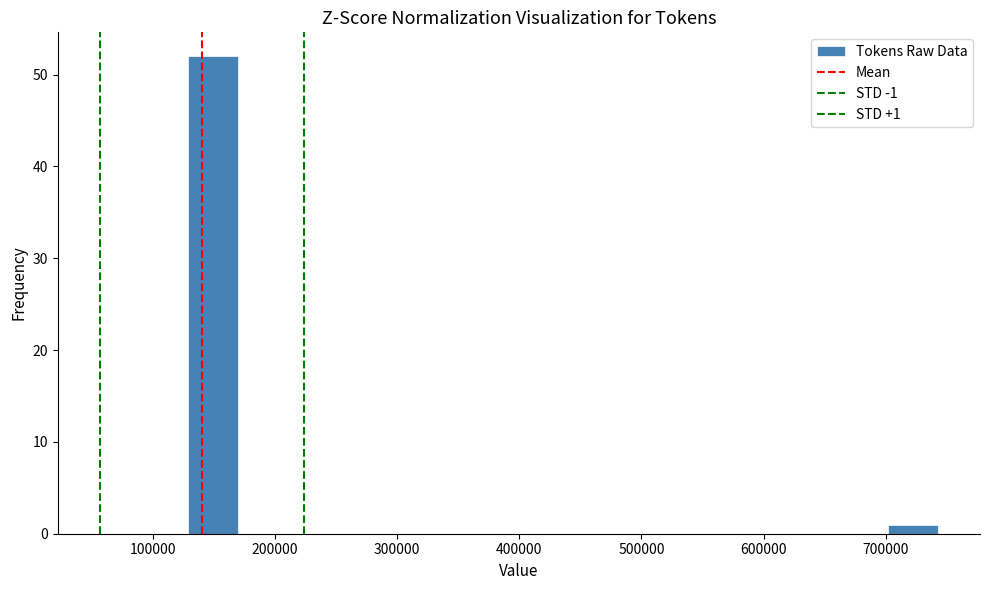

Over which range of the x-axis is the bar tallest?

130000 to 170000